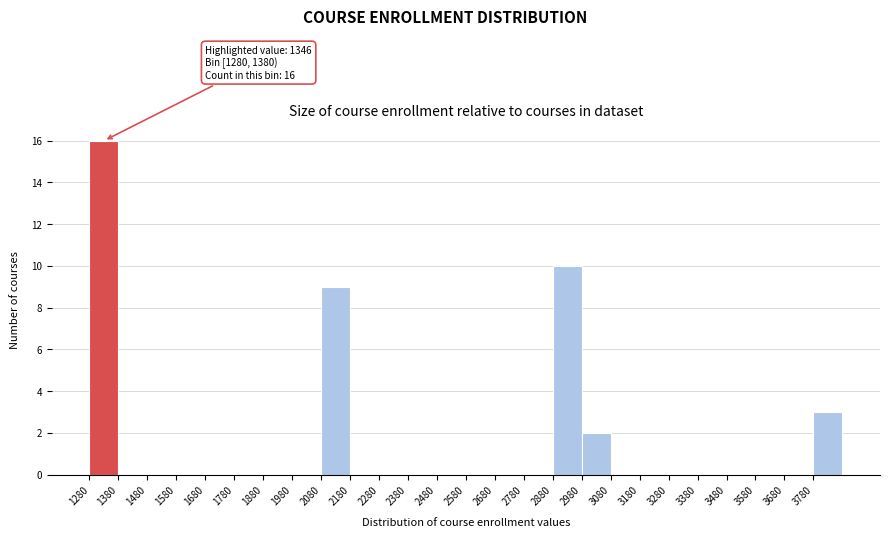

Which range on the x-axis has the tallest bar?

1280 to 1380